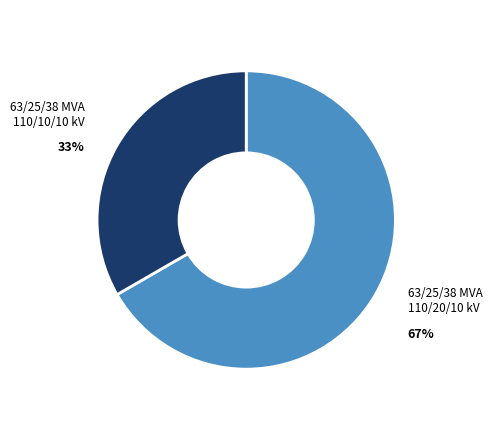

Which slice is the smallest?

63/25/38 MVA 110/10/10 kV